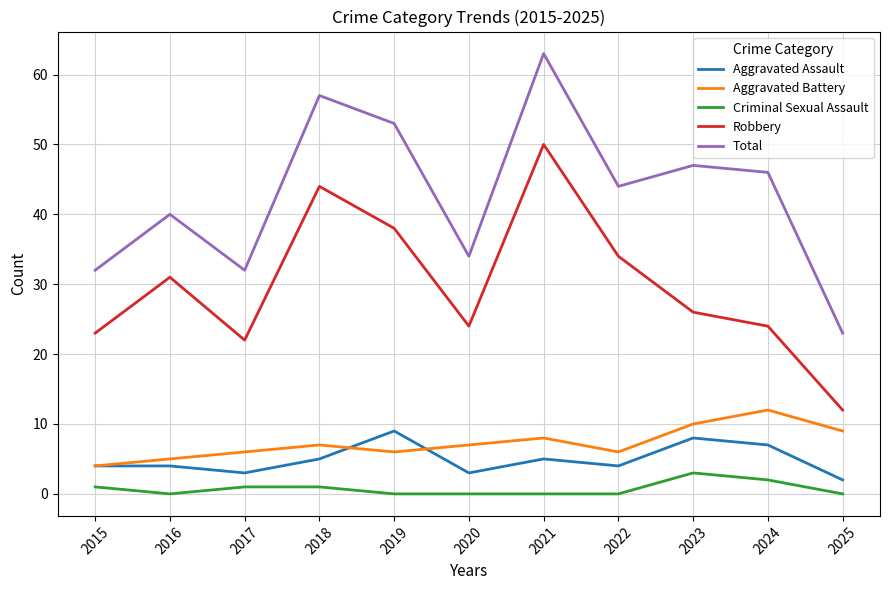

At which category does Aggravated Battery reach its first local peak?

2018